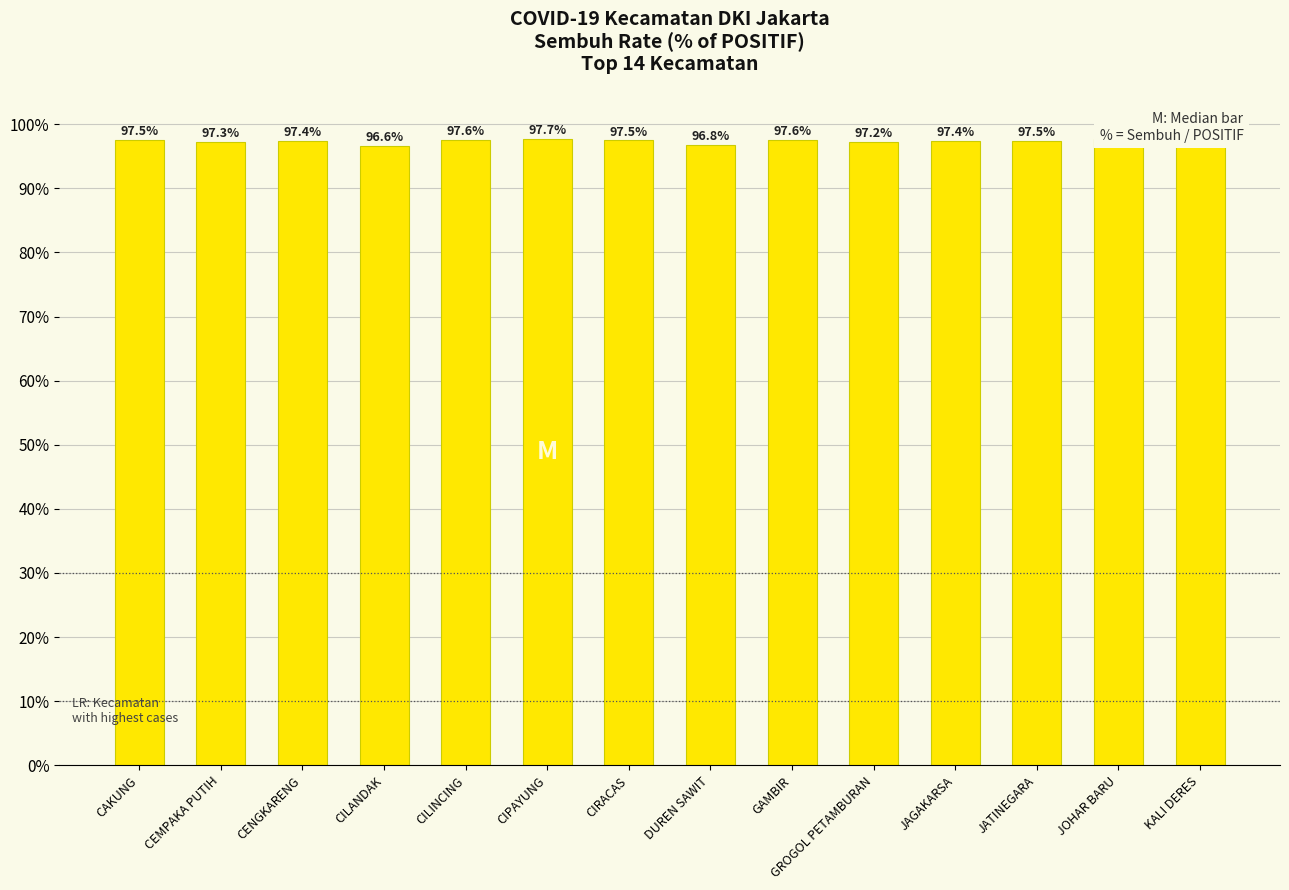

Are the bars grouped side by side (vs. stacked)?

No